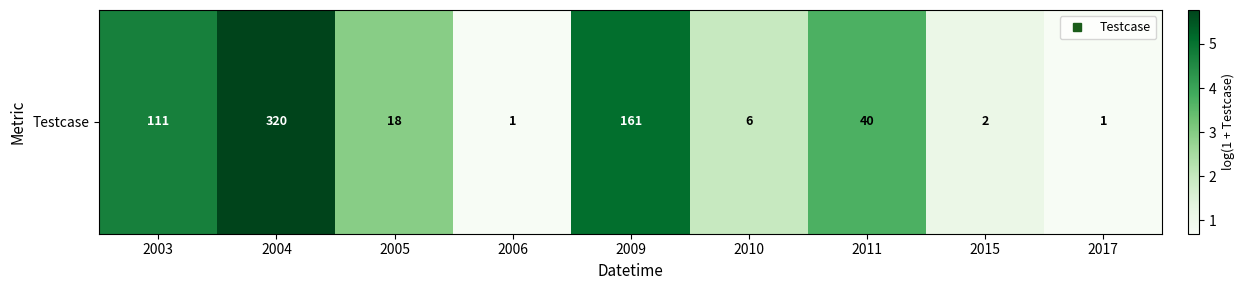

How many distinct data groups are displayed?

1